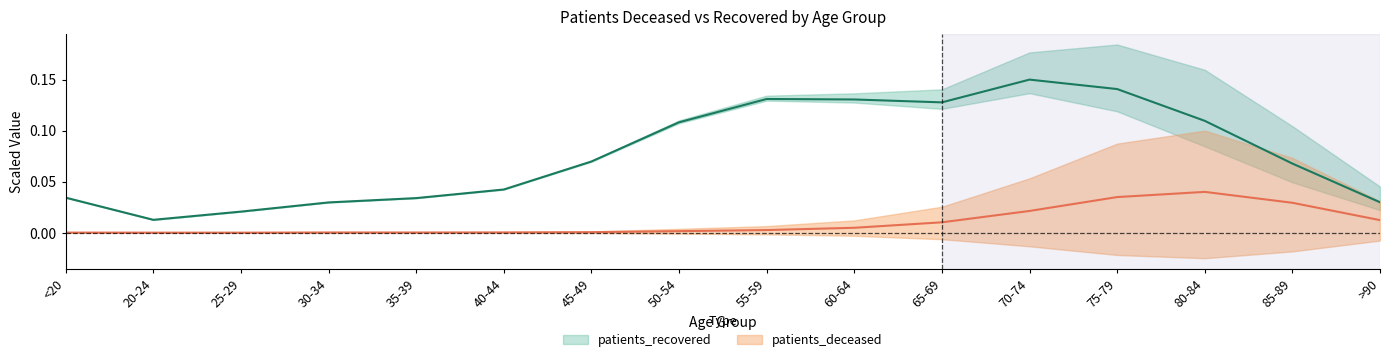

Rank the series at 25-29 from highest to lowest value.

patients_recovered, patients_deceased